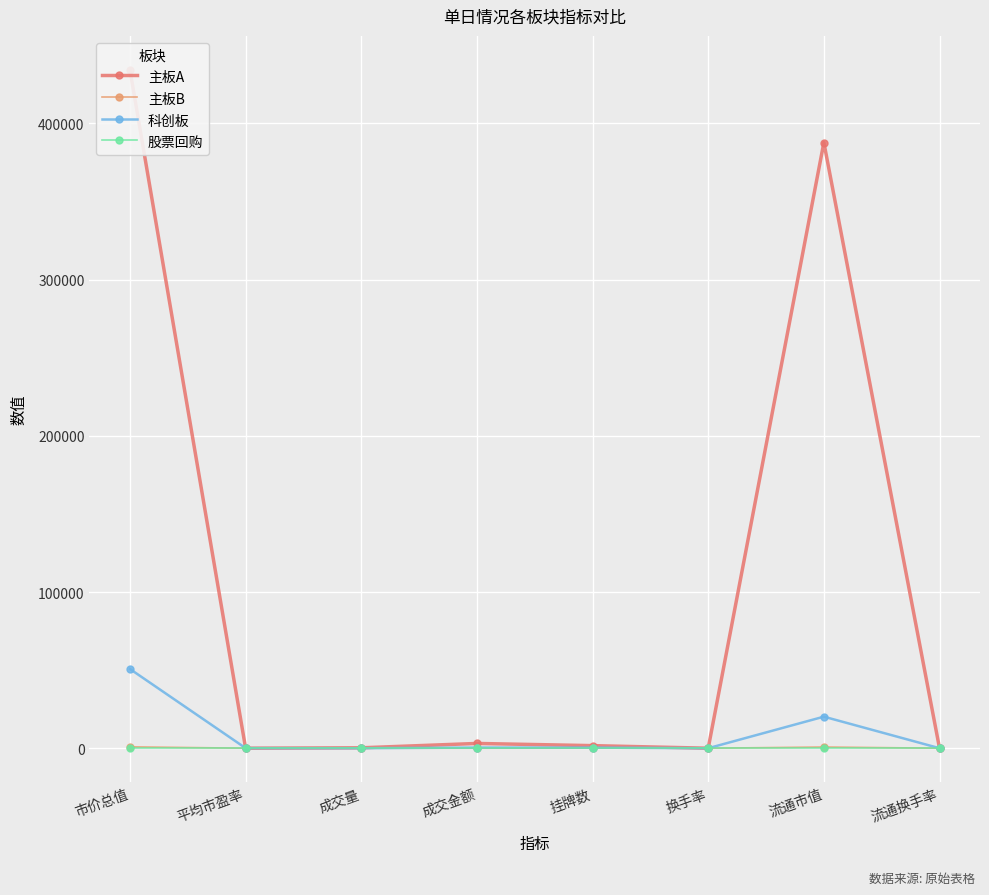

What is the spread (max minus min) of values at 流通换手率?

2.1